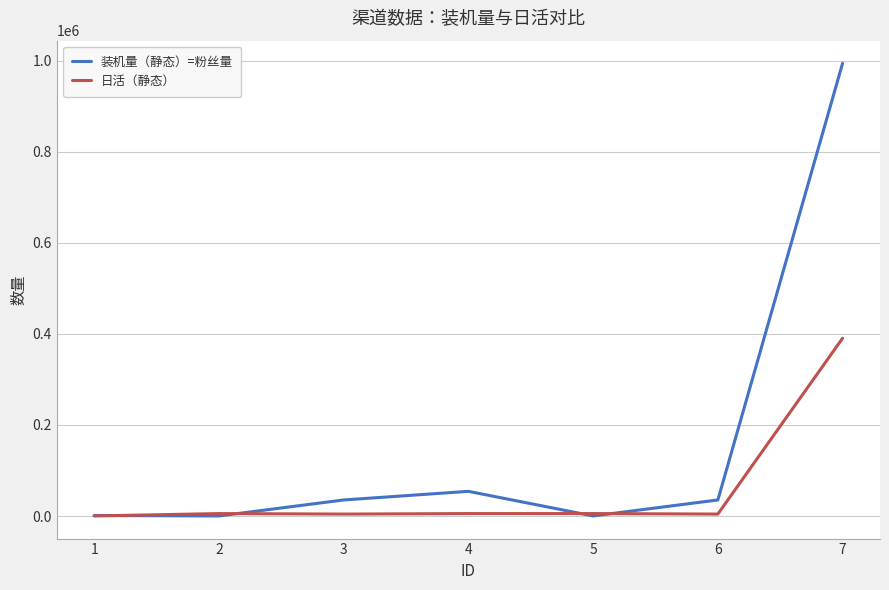

How many values in the 装机量（静态）=粉丝量 series are below 35325?

3